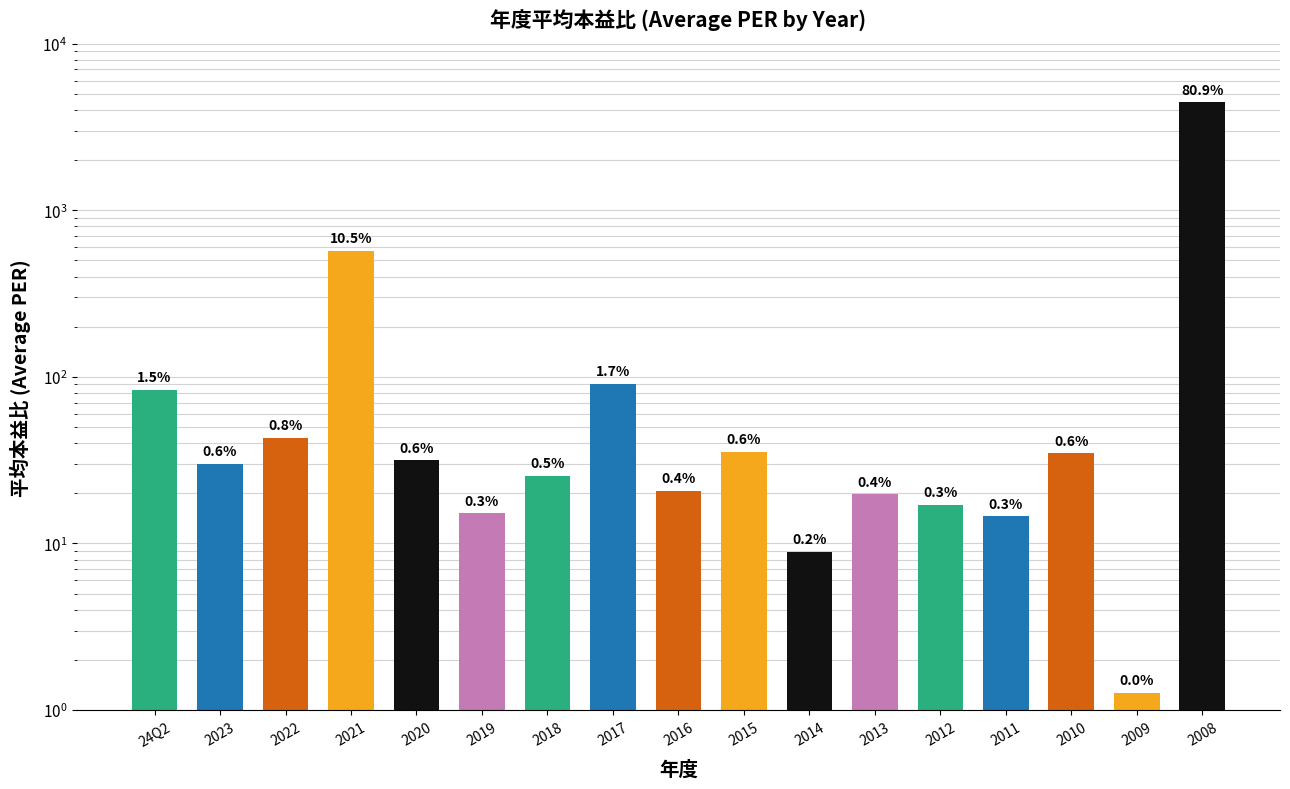

The chart shows a value of 30.2 at 2023. True or false?

True